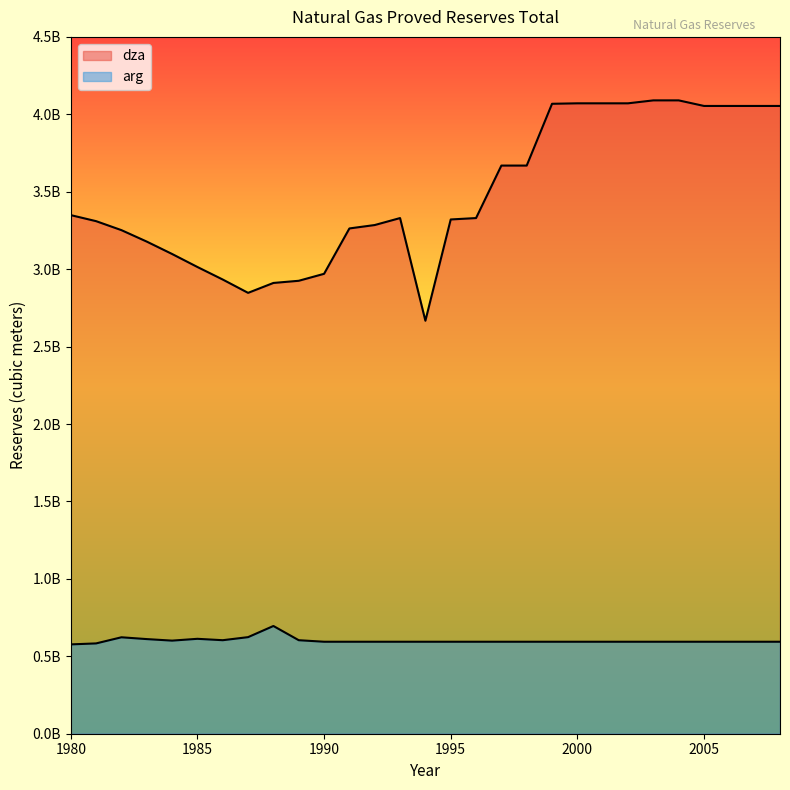

Read the arg value at 1982.

622800000